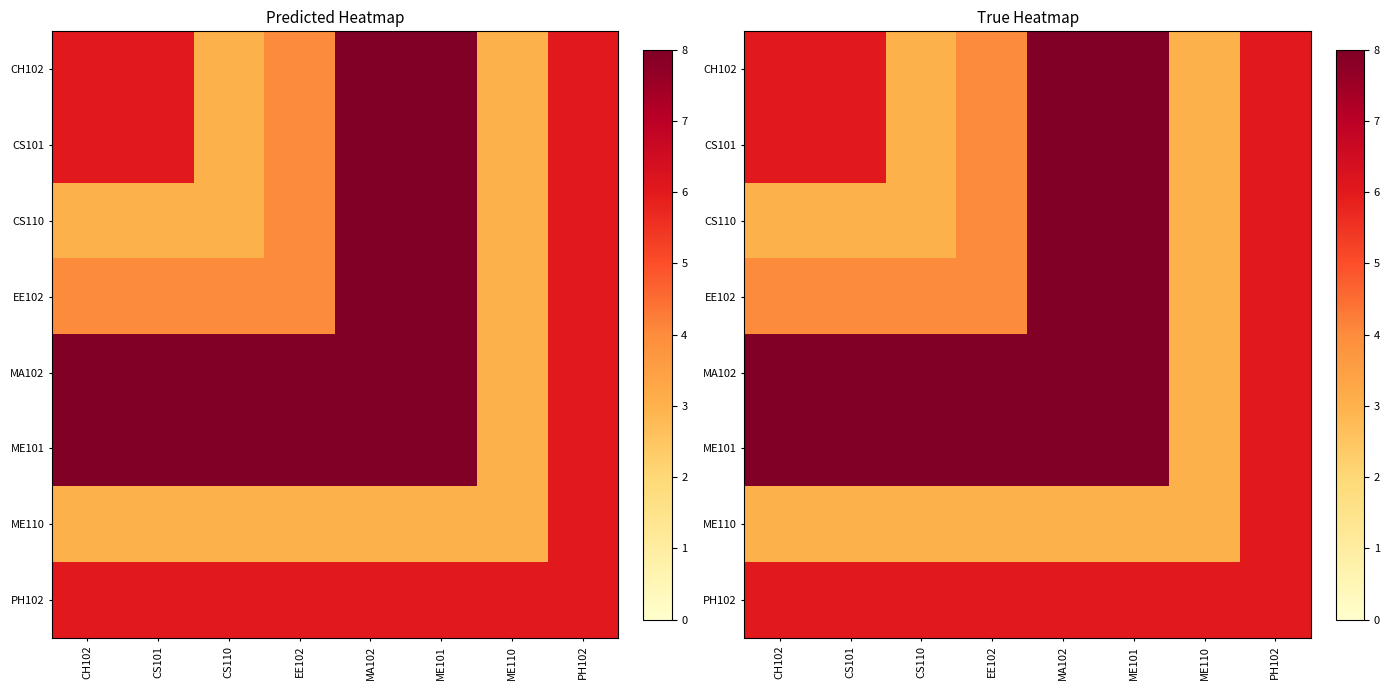

The value of CH102 at CS101 is 6. True or false?

True